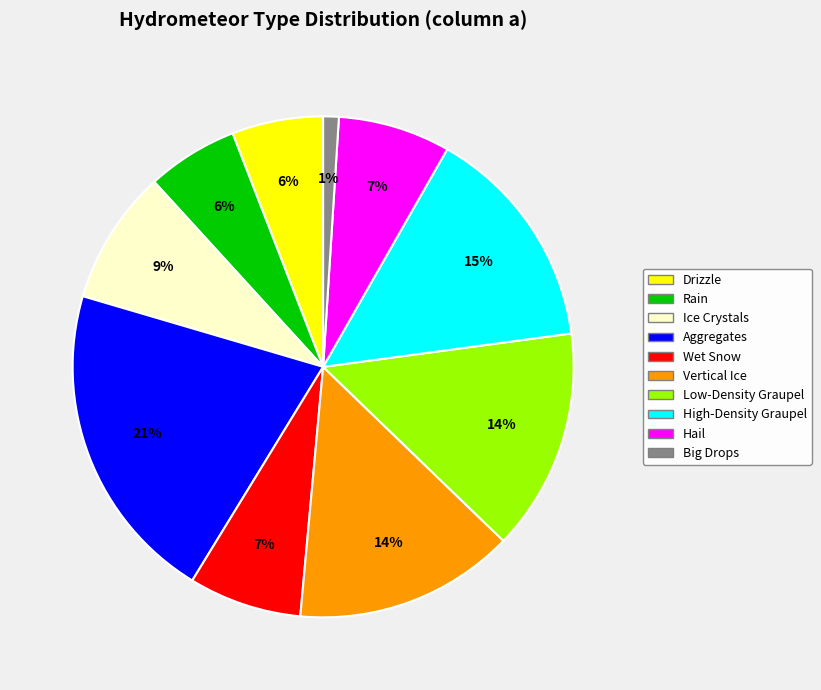

True or false: Low-Density Graupel accounts for 28% of the total.

False